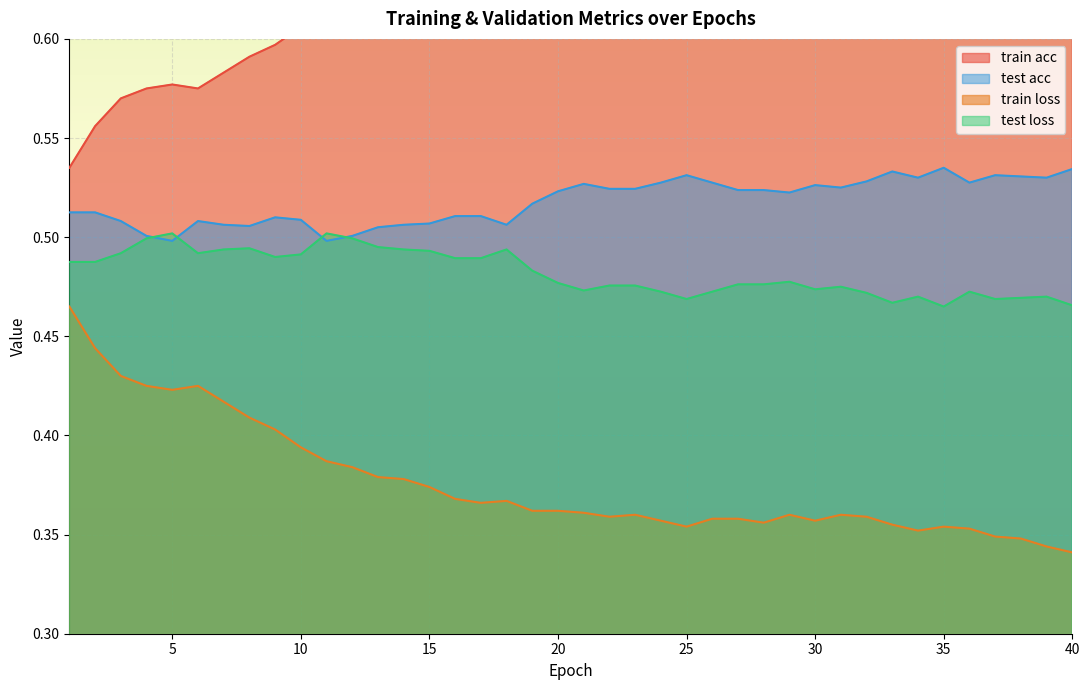

Count the number of data series in this chart.

4